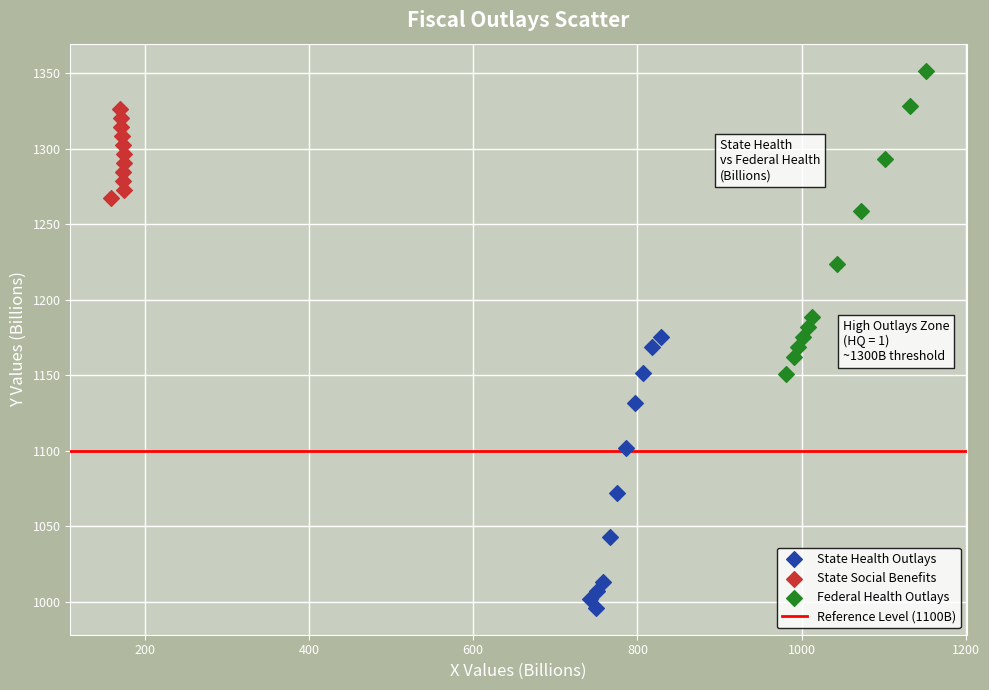

Which series reaches the maximum Y coordinate?

Federal Health Outlays